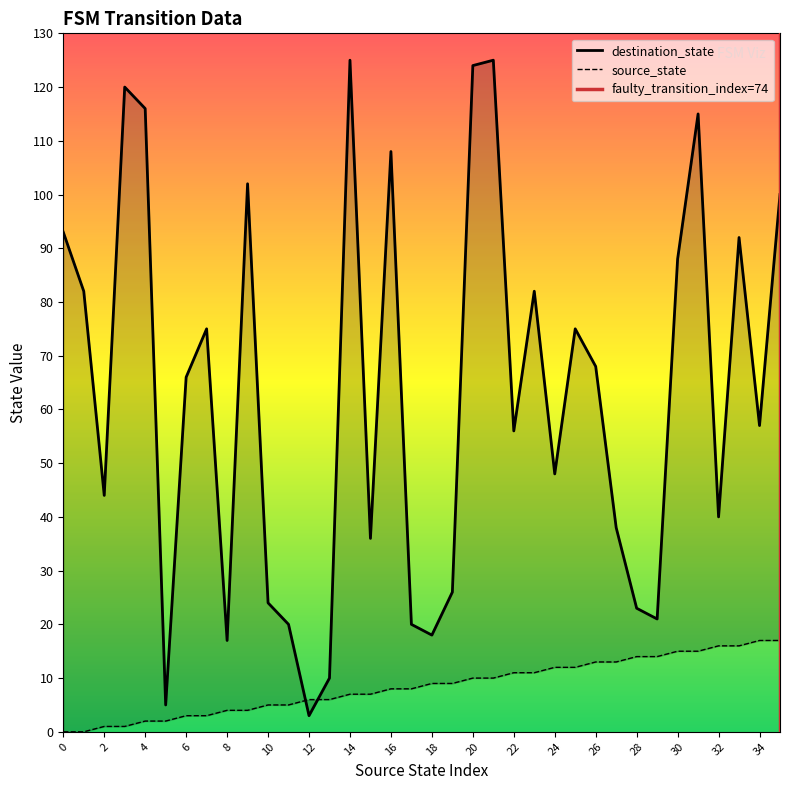

True or false: source_state and destination_state cross at least once.

True